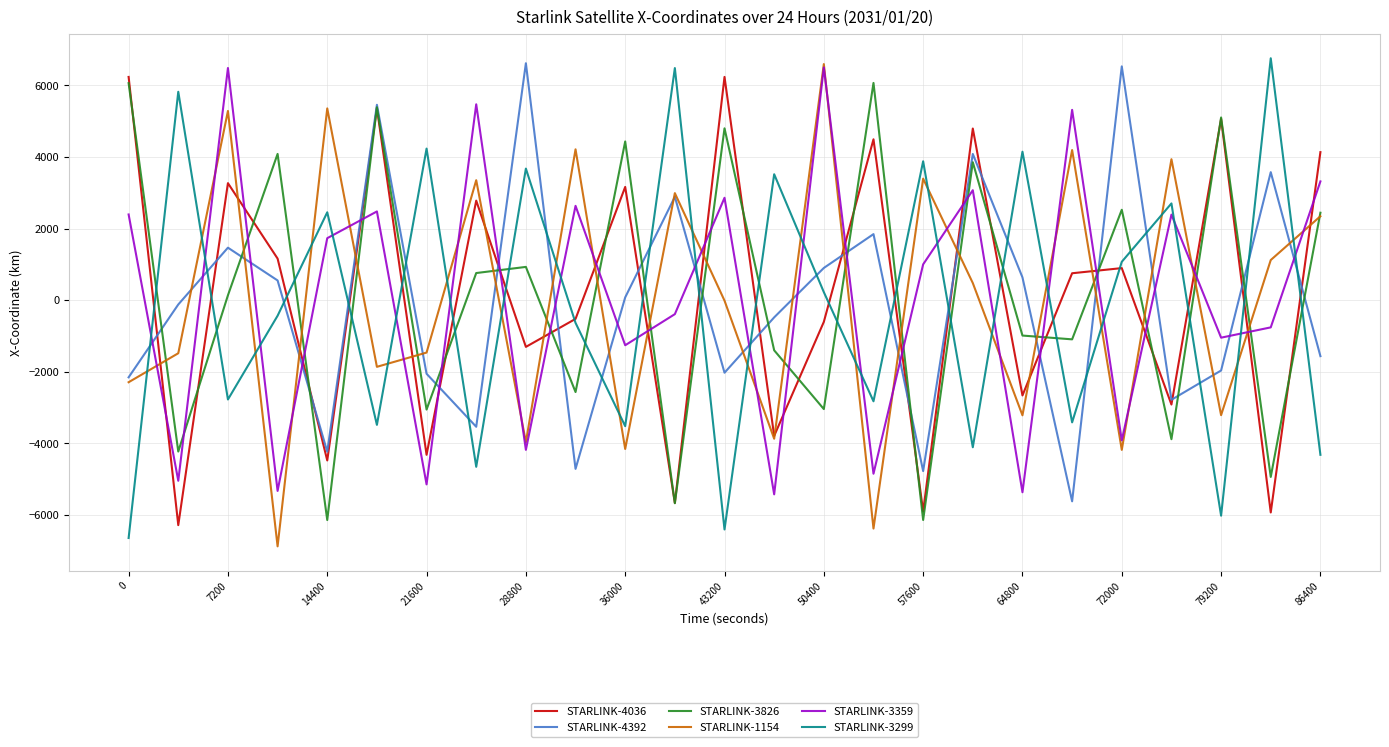

True or false: STARLINK-3299 and STARLINK-3826 cross at least once.

True